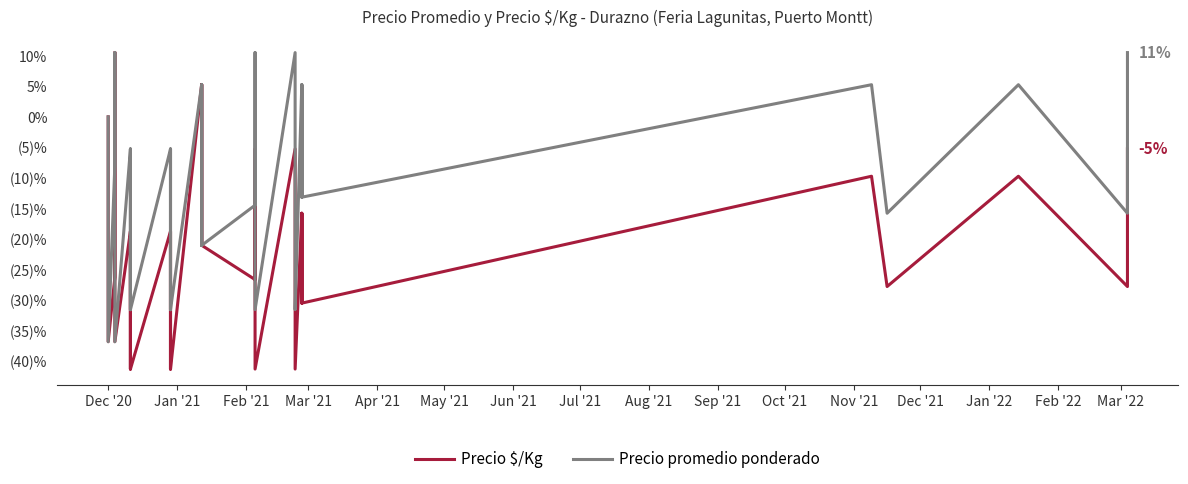

The Precio $/Kg series shows -72.5 at 16. True or false?

False